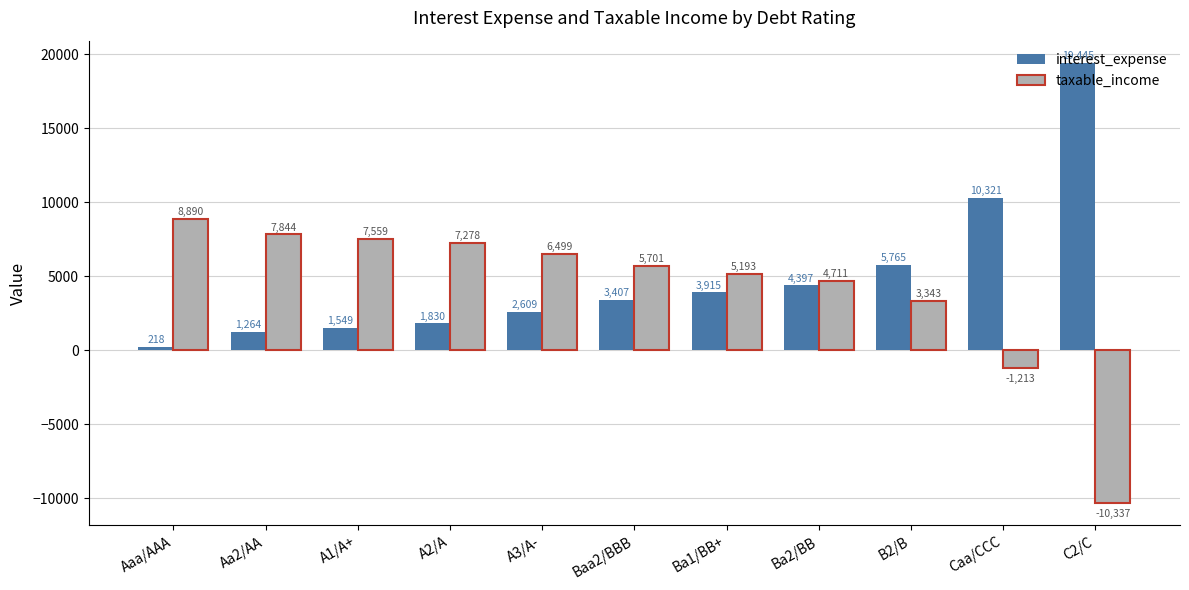

Rank the series by their average value, from lowest to highest.

taxable_income, interest_expense